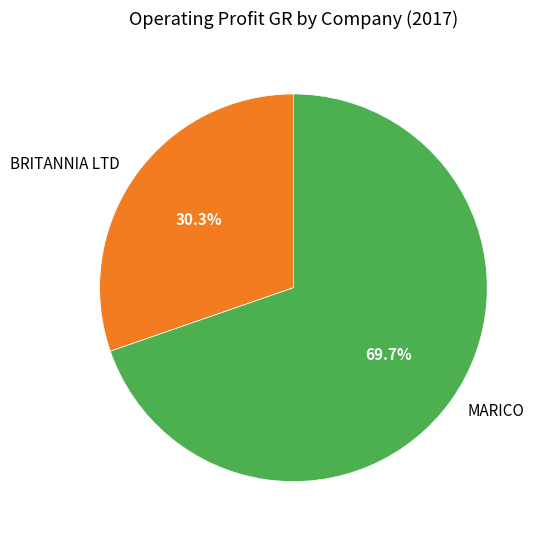

To the nearest percent, what is the difference between the largest and smallest slice percentages?

39%